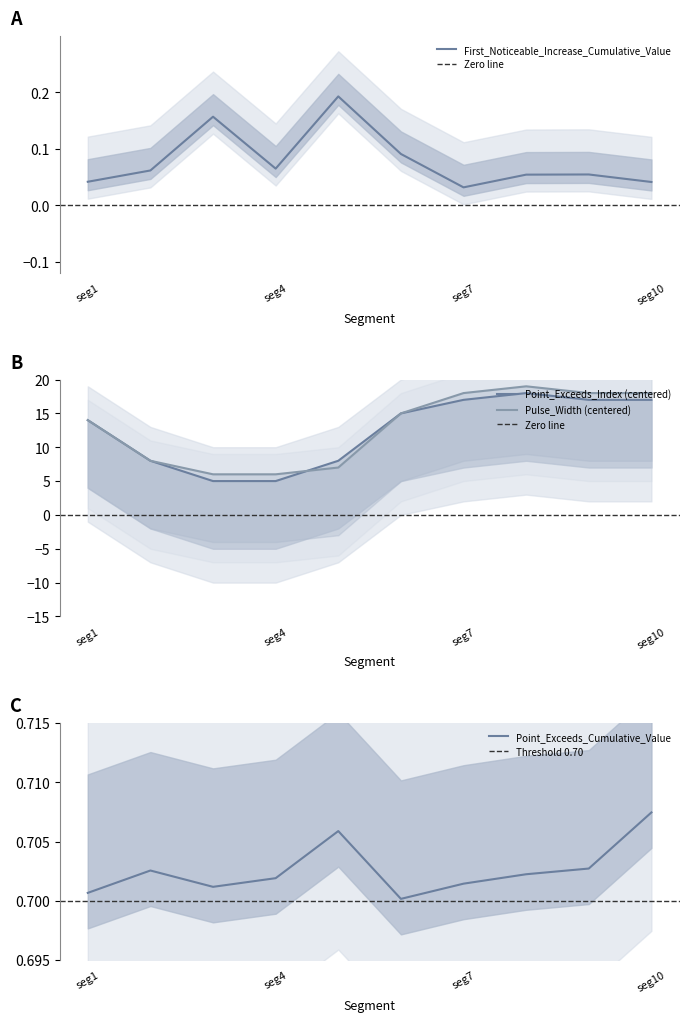

Where is First_Noticeable_Increase_Cumulative_Value nearest to the value 0?

seg7